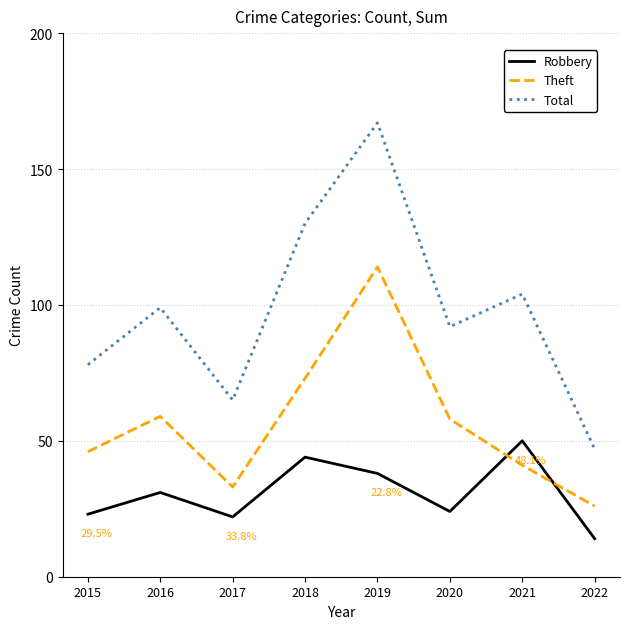

The Theft series shows 41 at 2021. True or false?

True